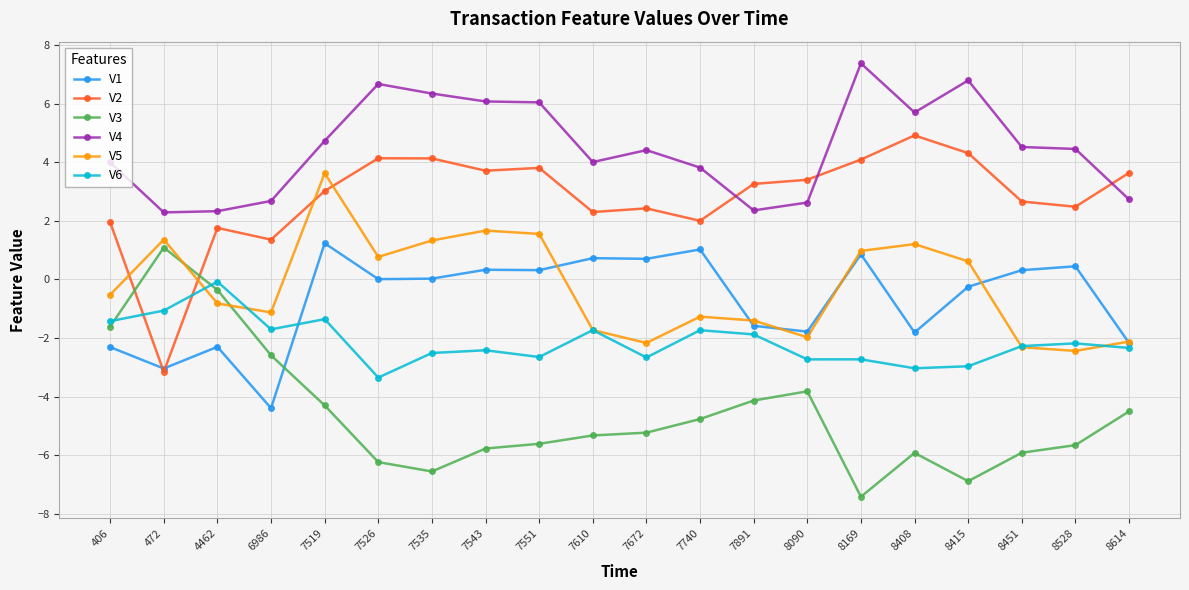

Is the value of V4 at 7672 greater than the value of V2 at 472?

Yes